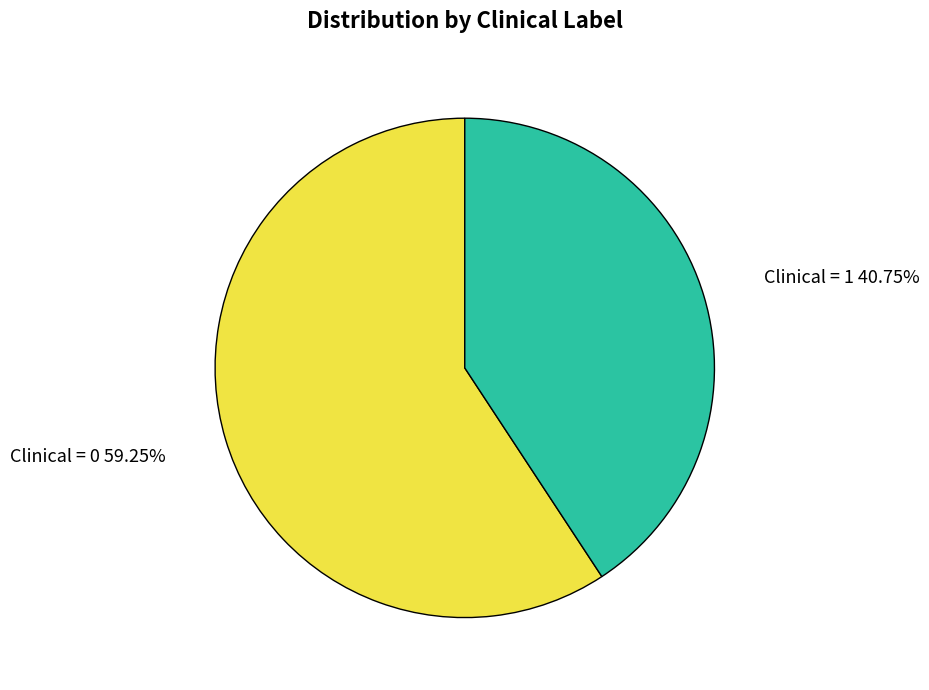

Which slice is the smallest?

Clinical = 1